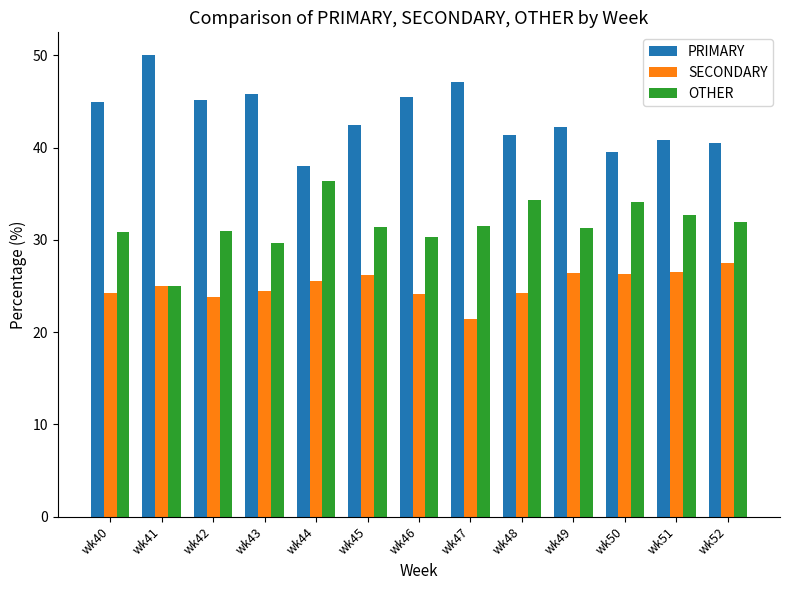

Read the SECONDARY value at wk51.

26.5